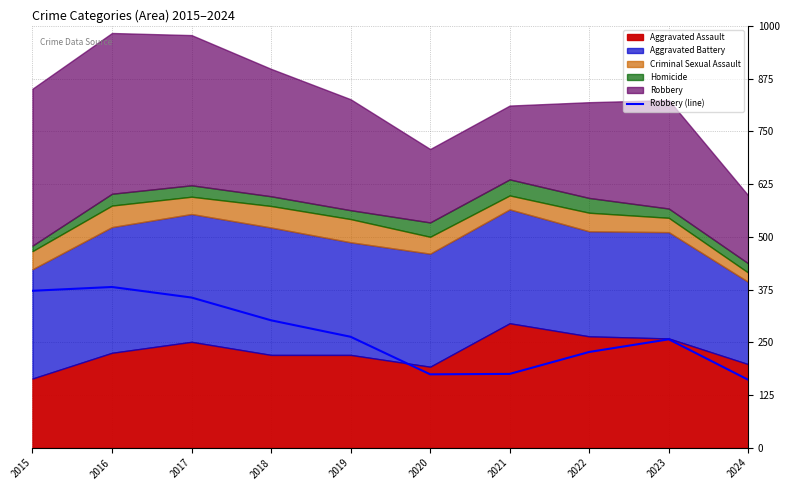

Reading left to right, extract all data points from this chart.

2015=372	2016=381	2017=356	2018=302	2019=263	2020=174	2021=175	2022=227	2023=257	2024=161